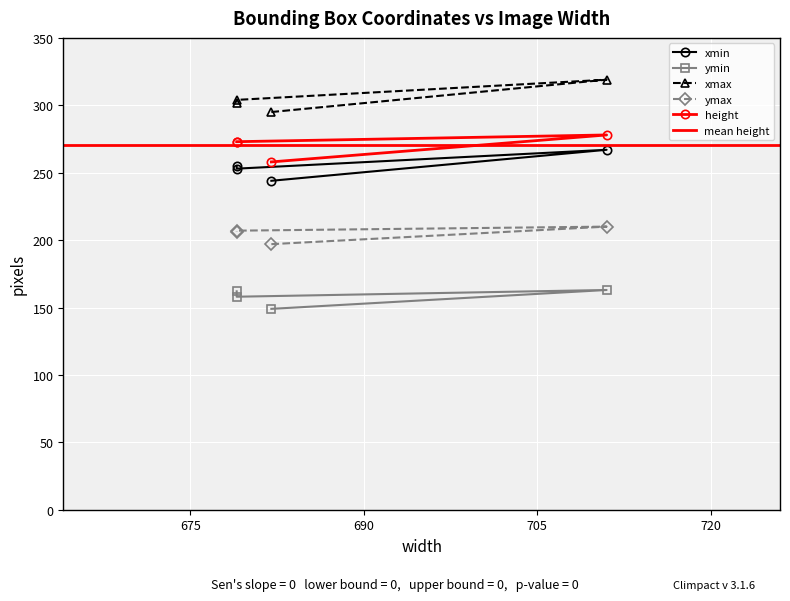

What is the difference between the second highest and minimum values in the ymax series?

10